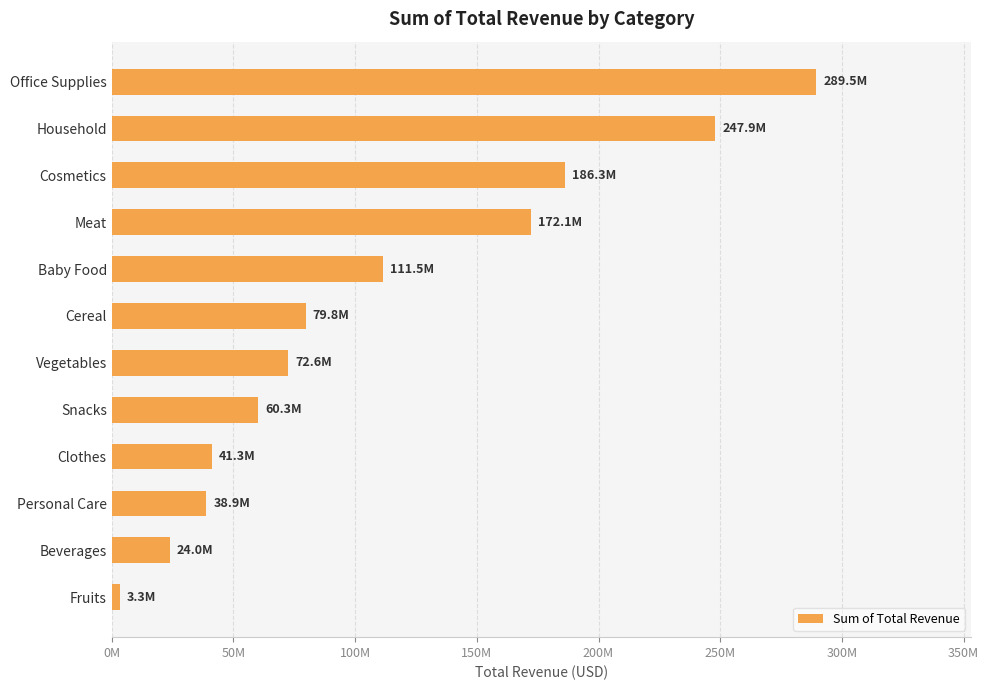

At which category does the chart reach its minimum across all series?

Fruits